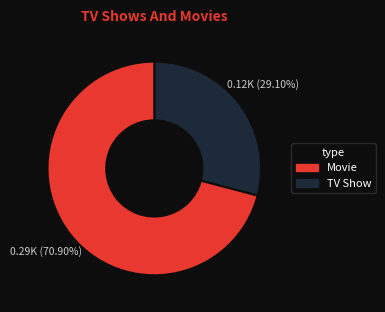

Count the number of slices in the pie.

2